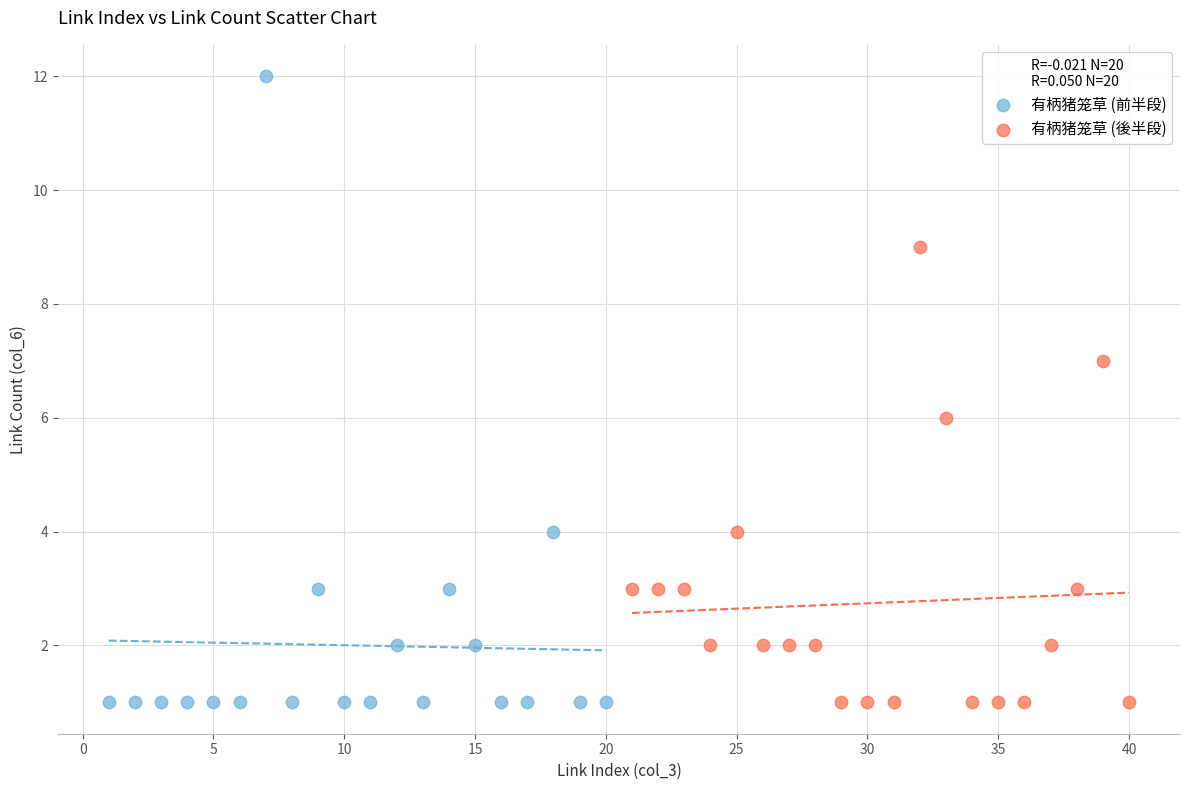

Which series has the largest Y range (max minus min)?

有柄猪笼草 (前半段)